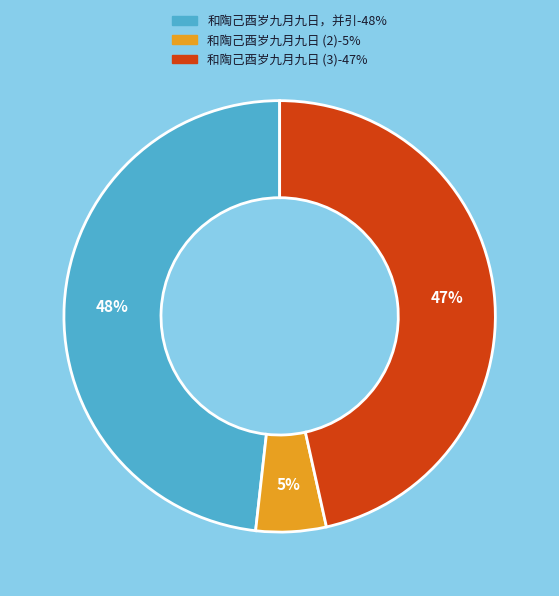

Does any single category account for the majority?

No